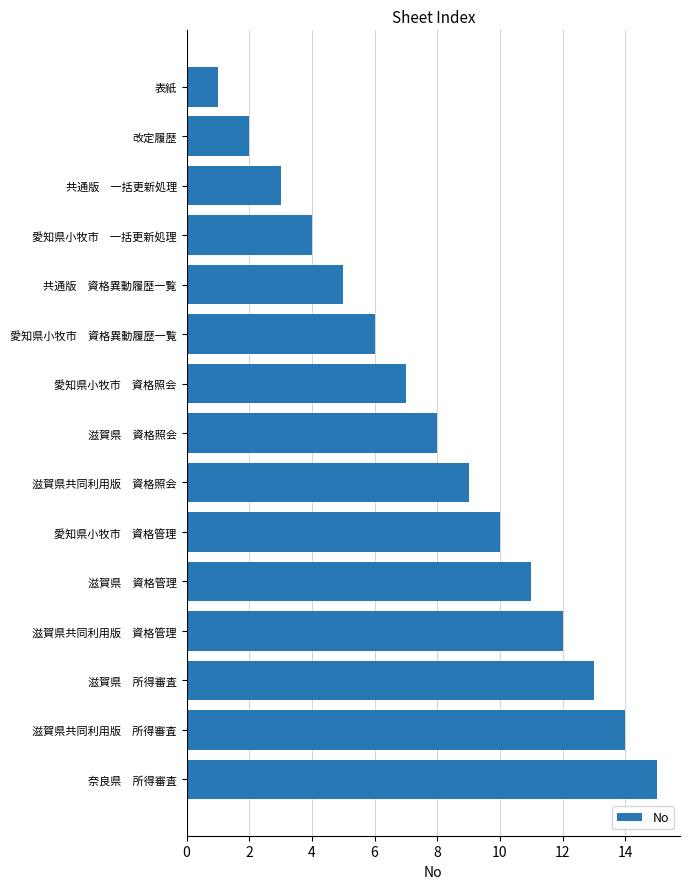

The chart shows a value of 1 at 表紙. True or false?

True